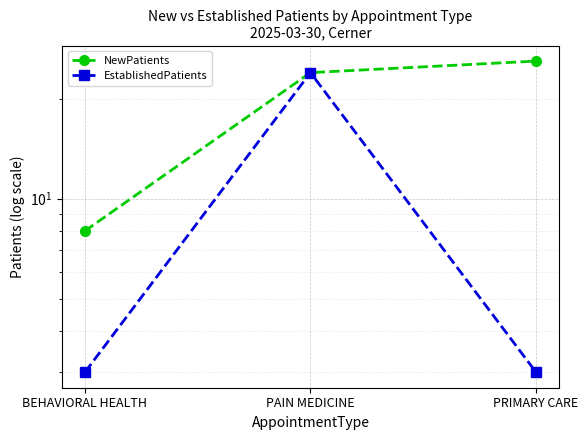

How many data points in NewPatients are less than 24?

1